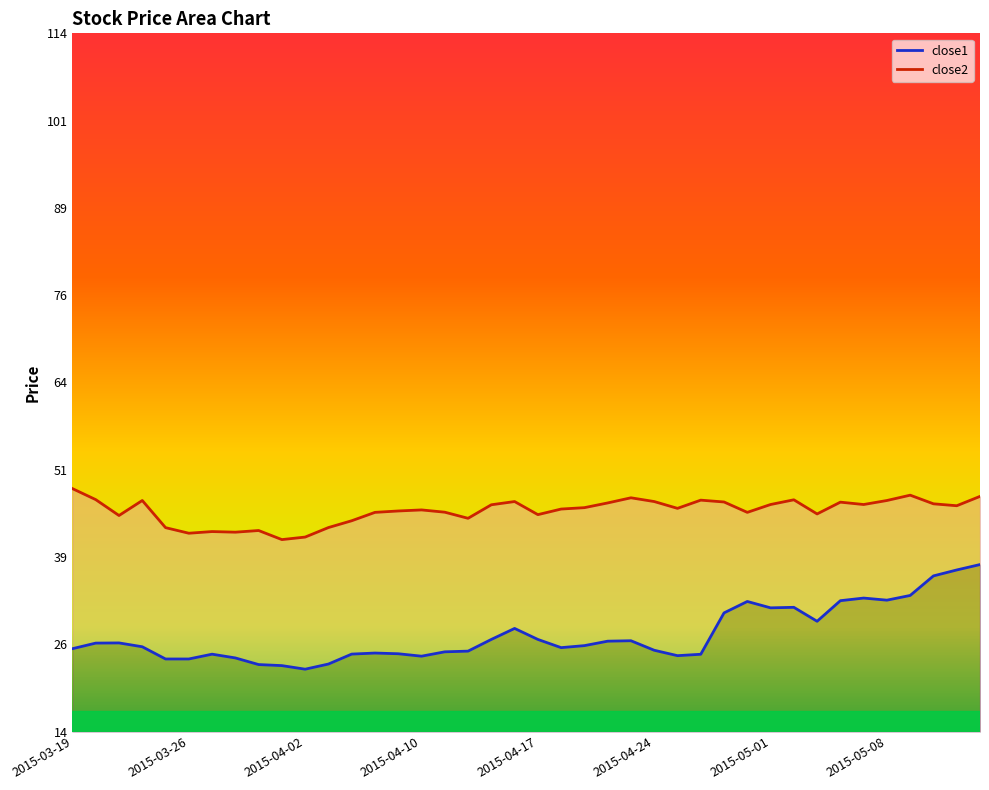

True or false: close2 and close1 intersect in this chart.

False